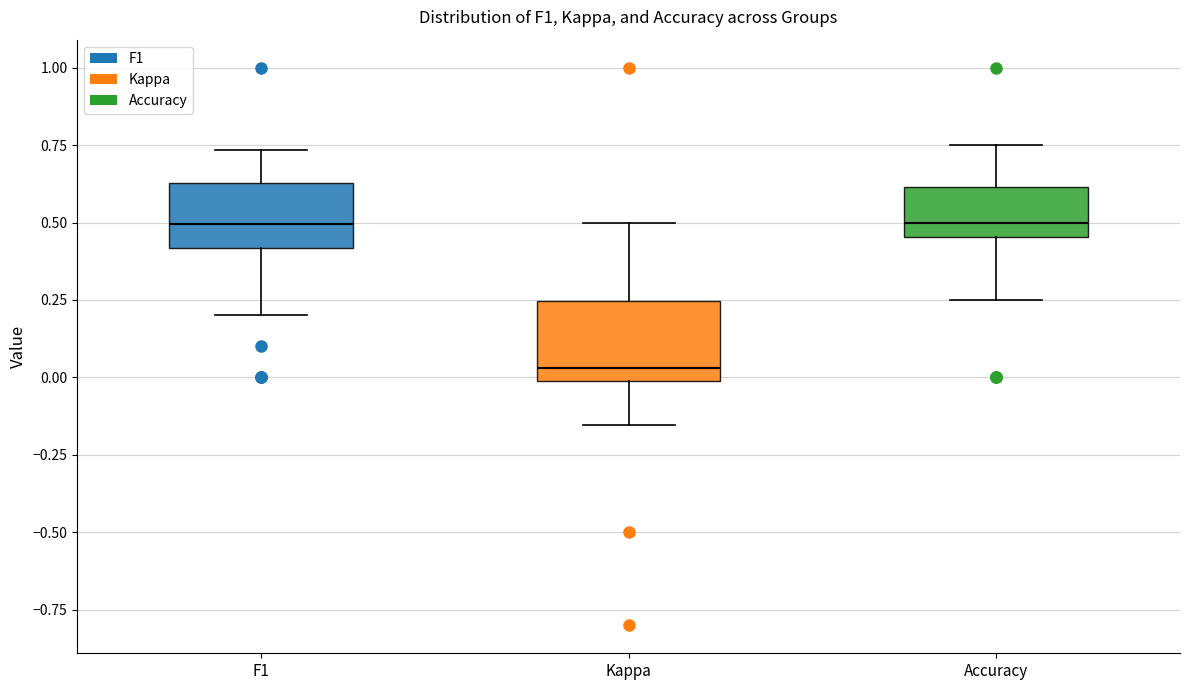

Reading left to right, transcribe this box plot: for each box, give where its median line is, the range the box spans, and where its two whiskers end, as read against the y-axis. The values are not printed on the chart, so give them approximately, as read against the axis.

F1: median 0.50, box 0.40 to 0.65, whiskers 0.20 to 0.75
Kappa: median 0.05, box 0.00 to 0.25, whiskers -0.15 to 0.50
Accuracy: median 0.50, box 0.45 to 0.60, whiskers 0.25 to 0.75